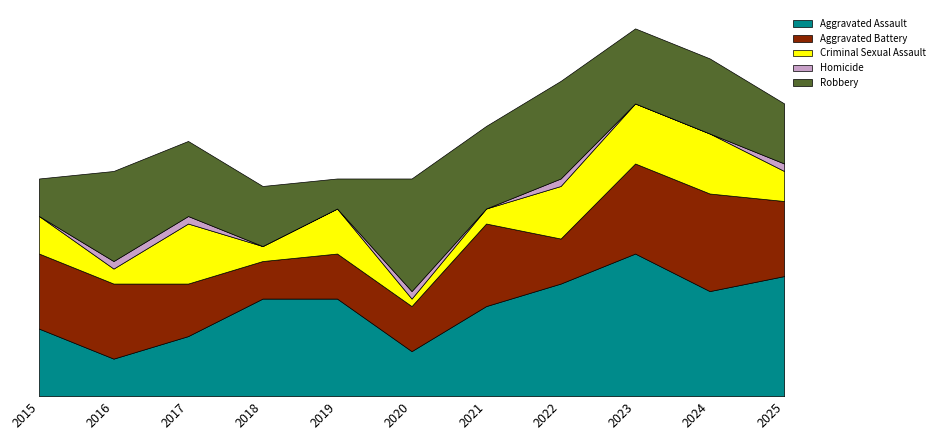

True or false: Criminal Sexual Assault has more than 1 points higher than both neighbors.

True